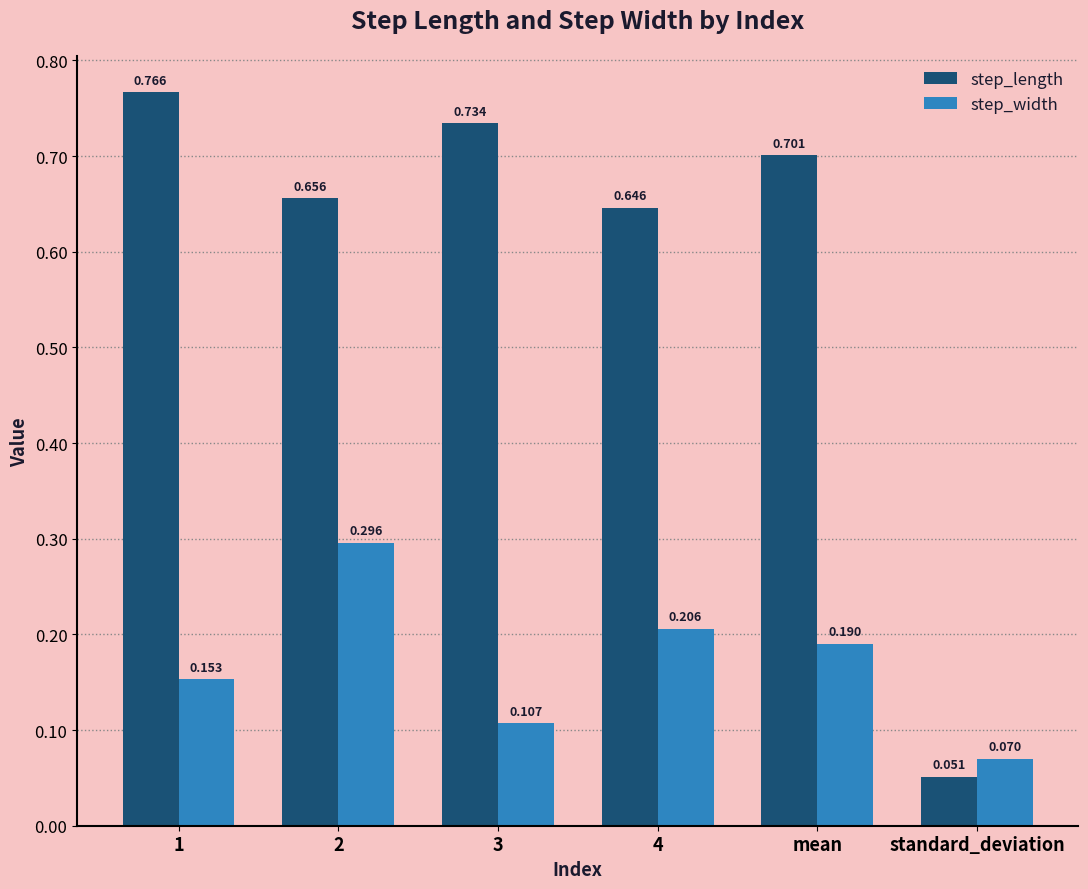

True or false: step_width has a value of 0.4 at 2.

False